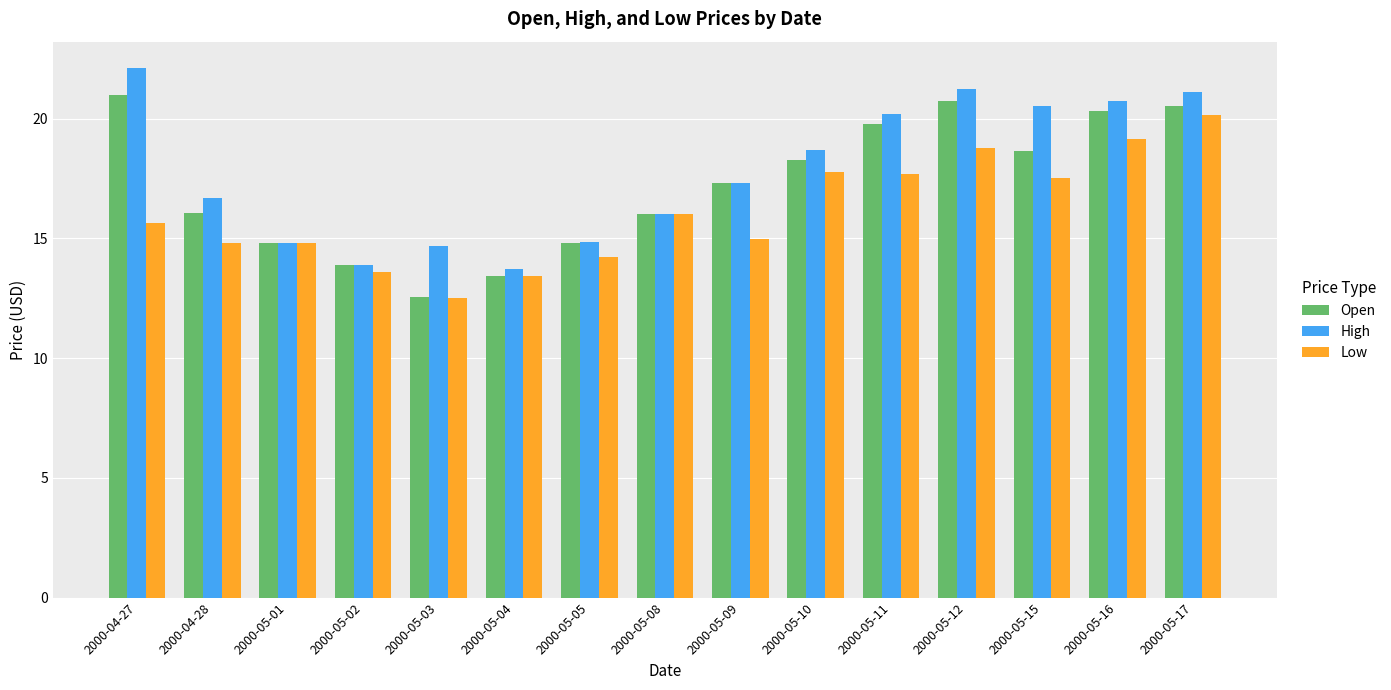

How many groups of bars are there?

15